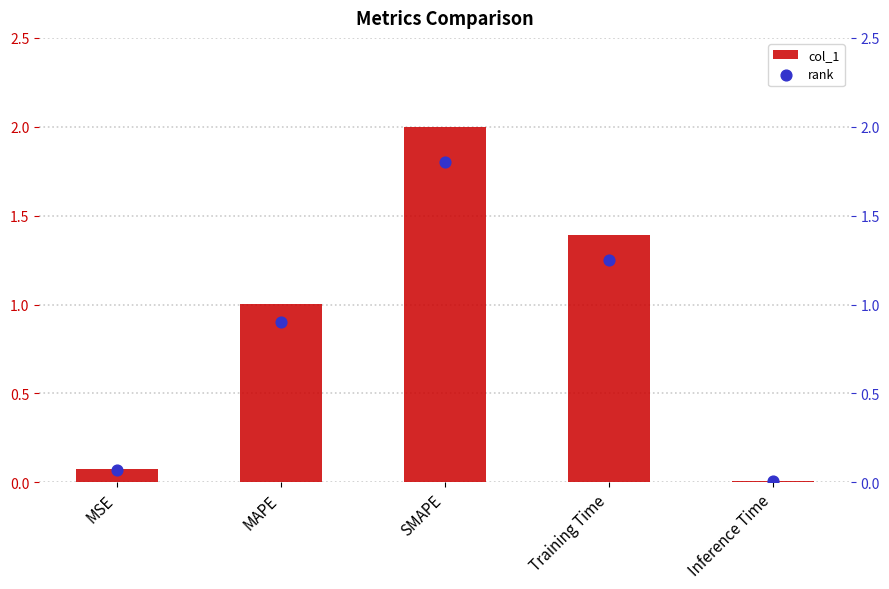

Which series has the largest total across all categories?

col_1